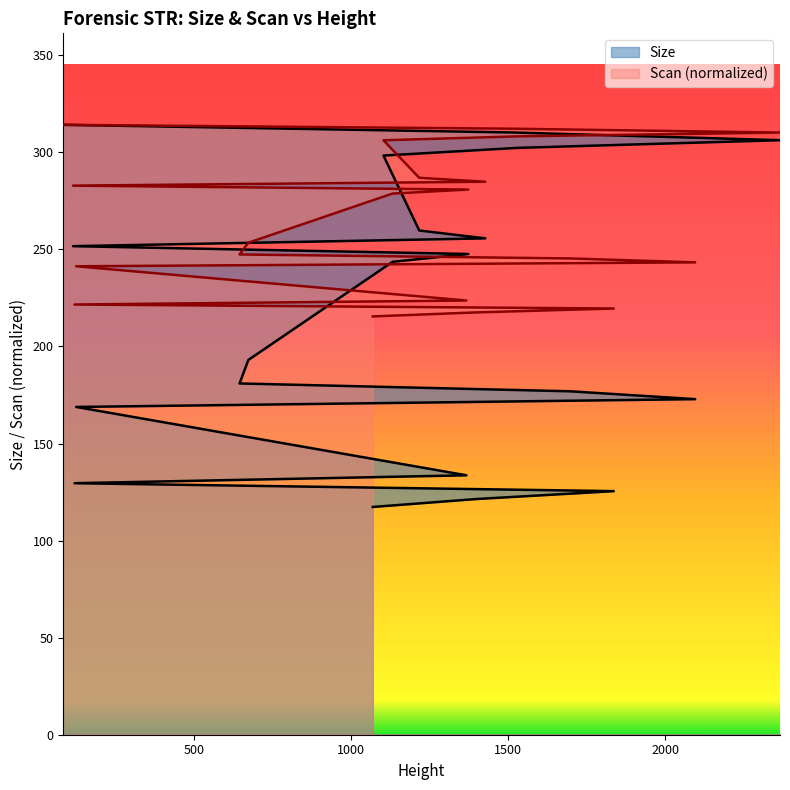

Rank the series at 1000 from lowest to highest value.

Size, Scan